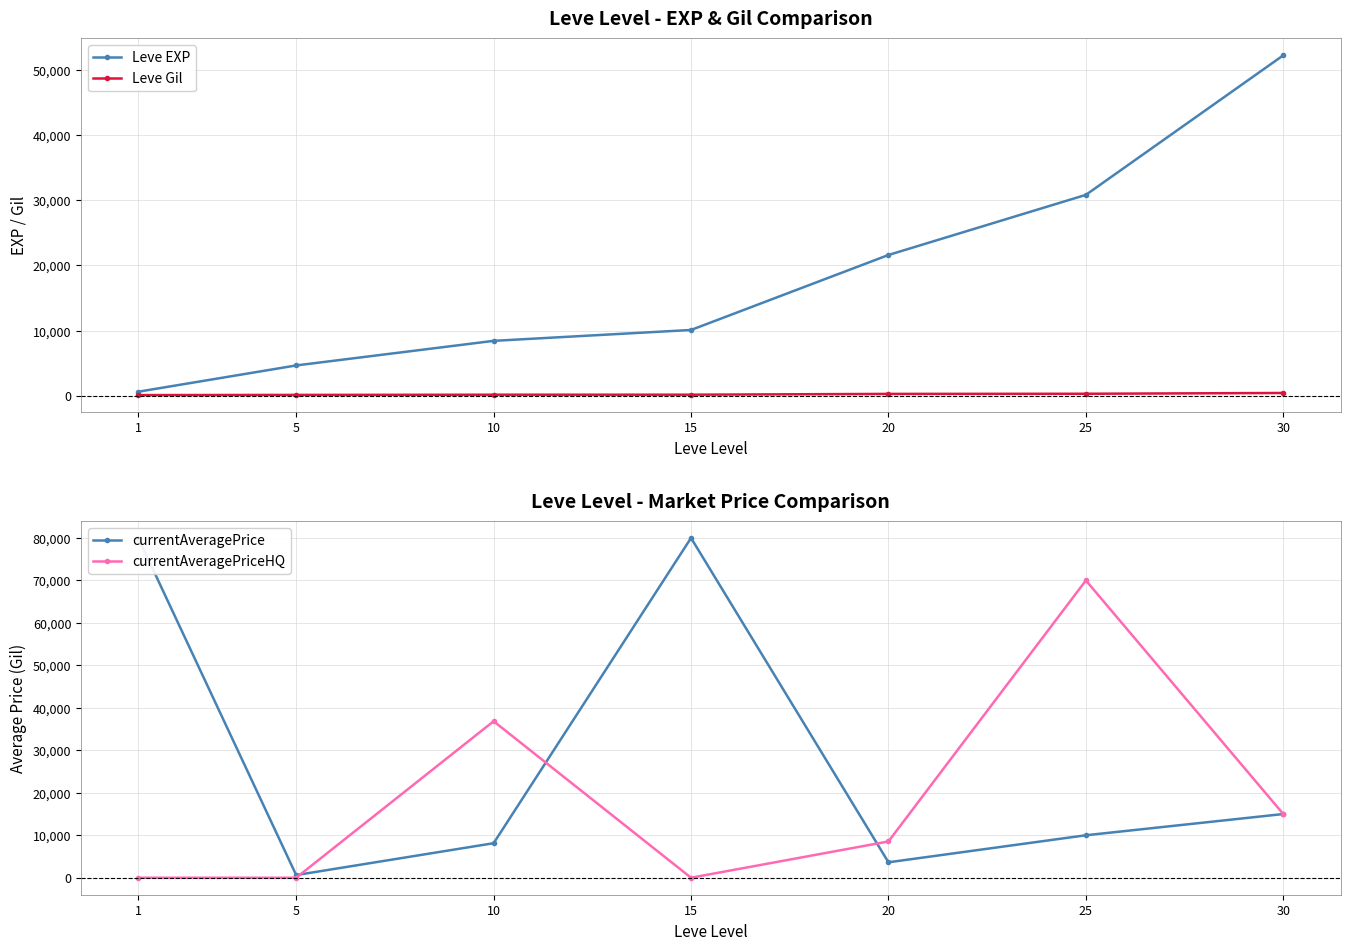

What is the value of the currentAveragePriceHQ point at the 5th from the left?

8545